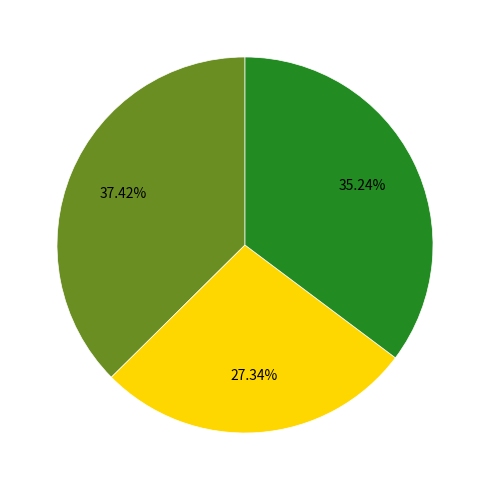

Does any single category account for the majority?

No